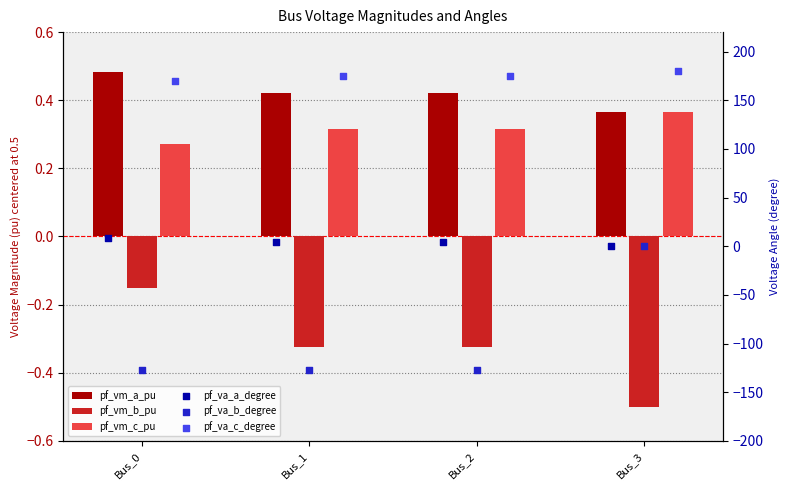

What is the total value across all series at Bus_3?

180.2